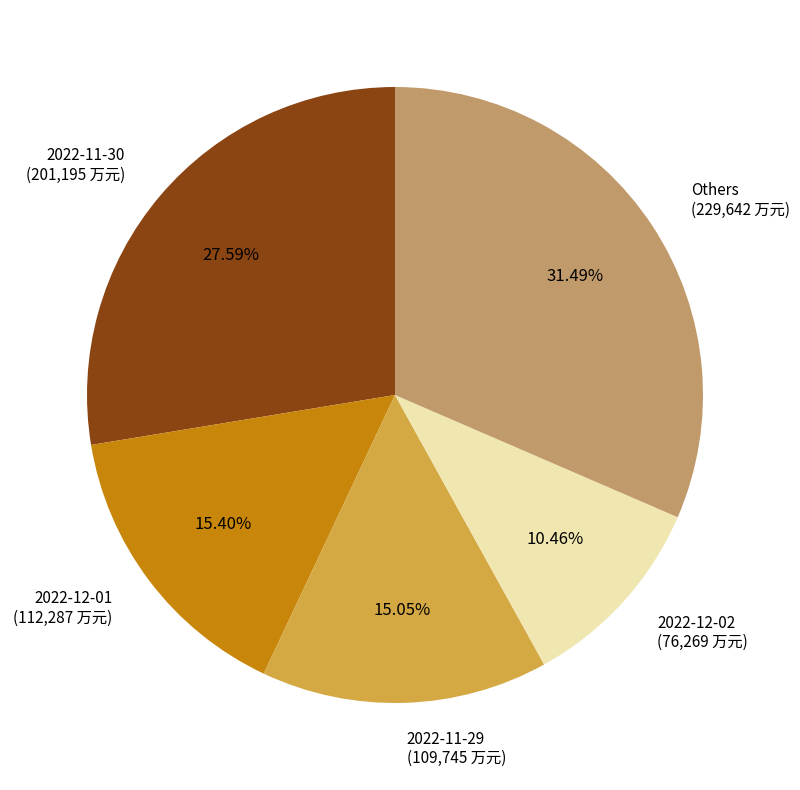

Is there a majority slice in this chart?

No